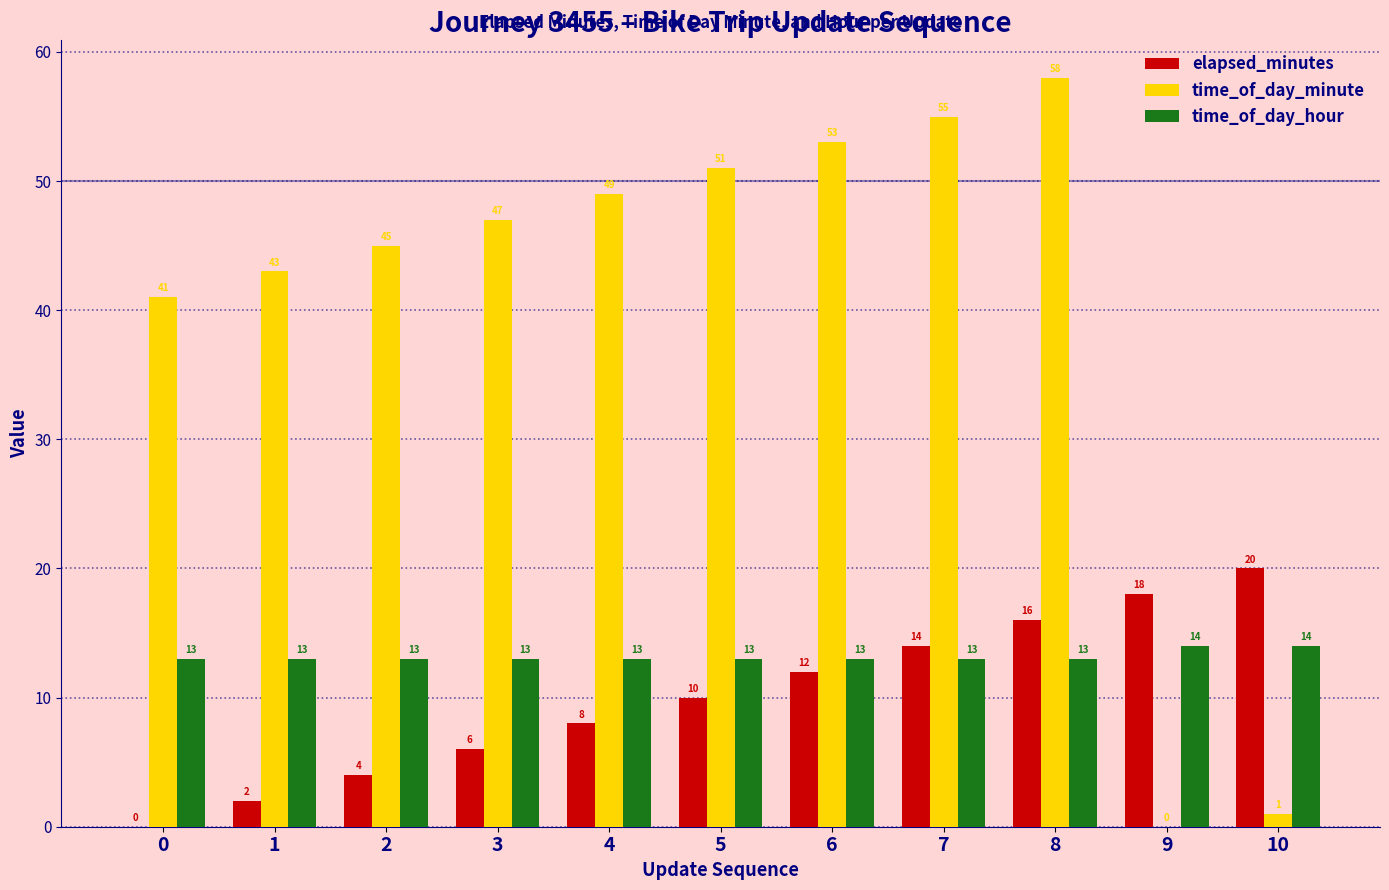

The value of elapsed_minutes at 9 is 6. True or false?

False